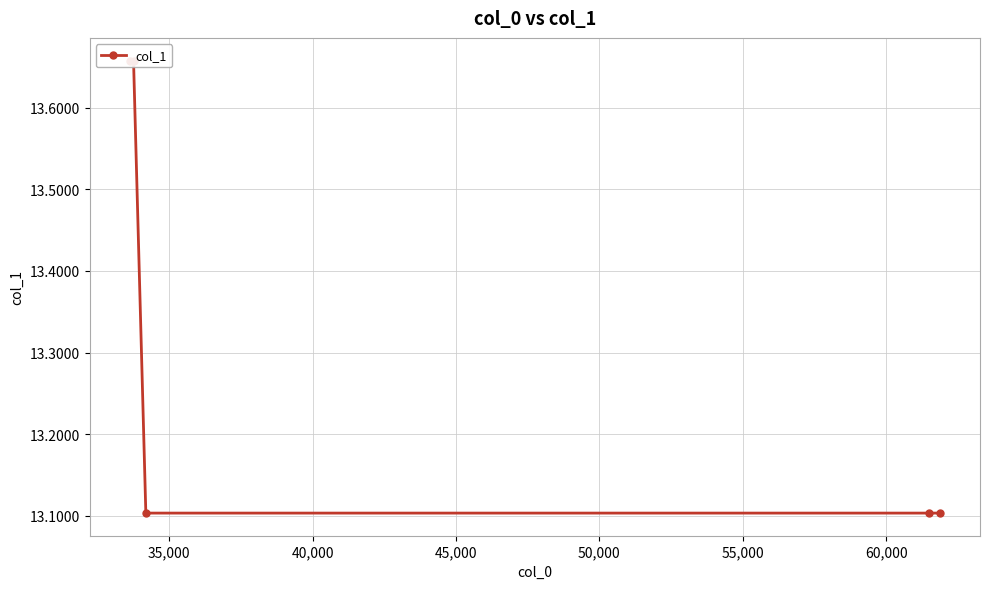

How many lines are shown in the chart?

1